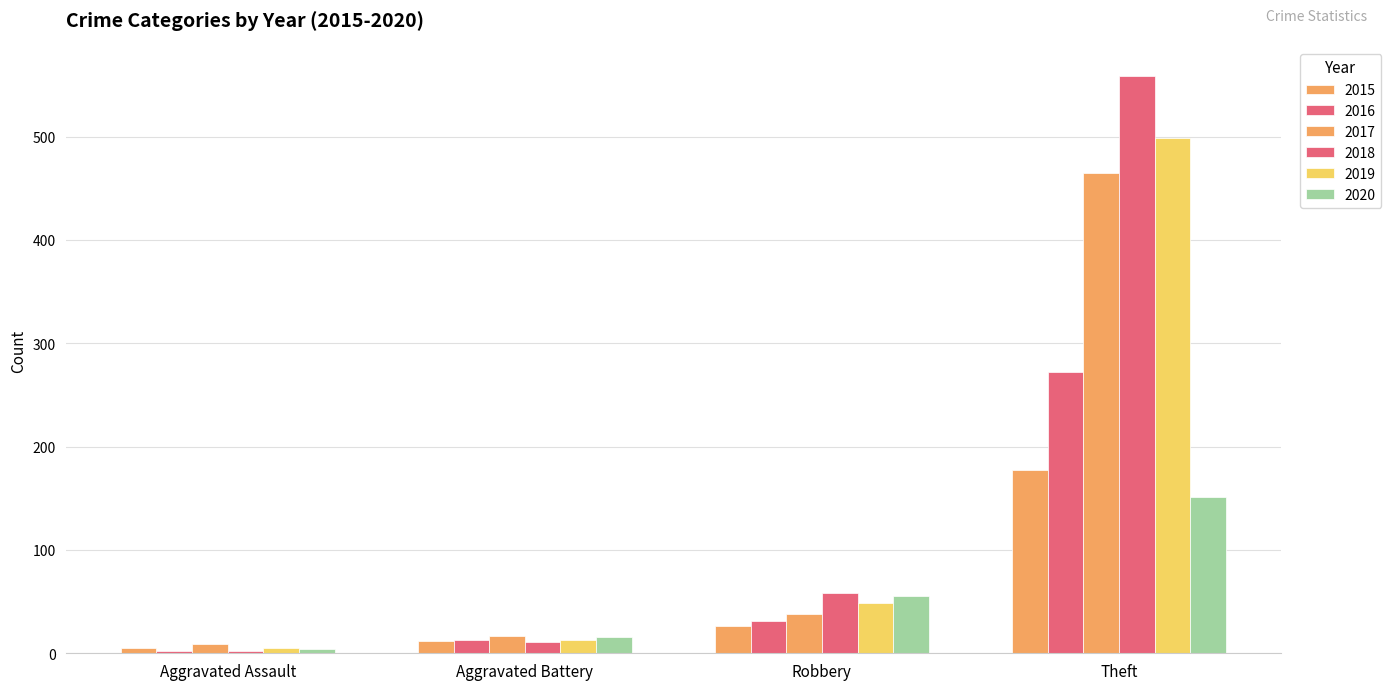

Are the bars horizontal?

No